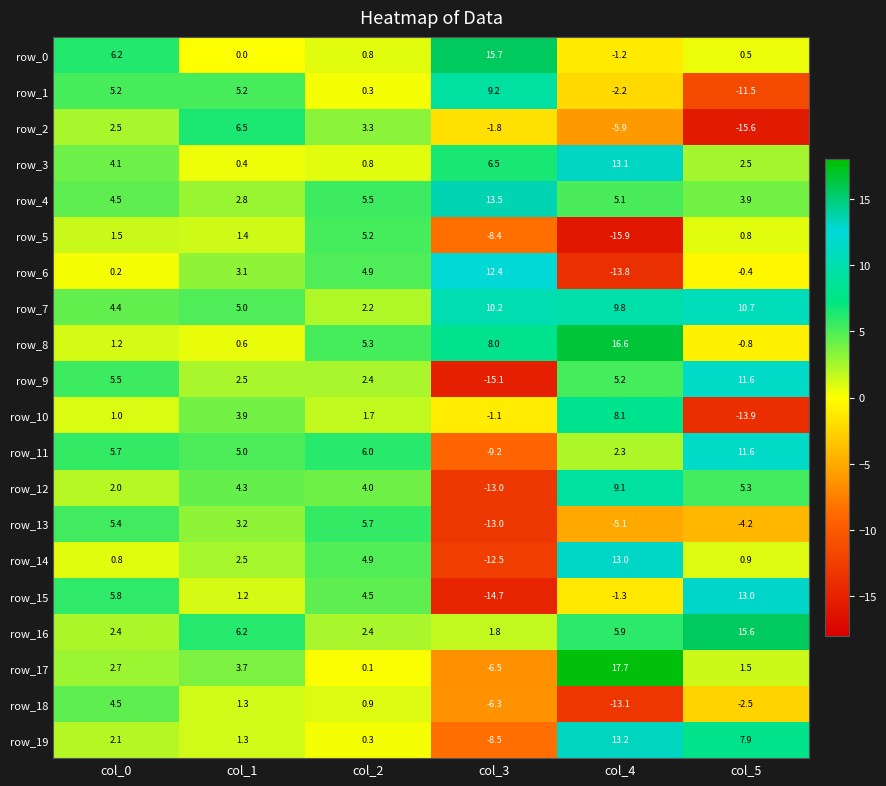

What is the sum of the row_6 values at col_5 and col_2?

4.5